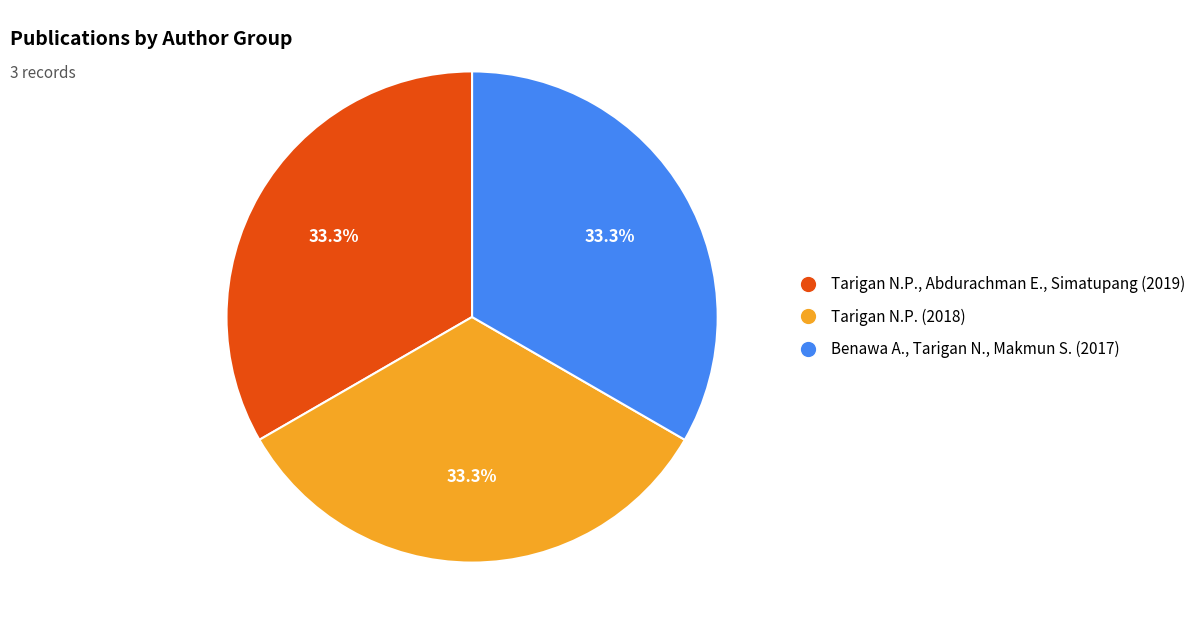

Is there a majority slice in this chart?

No